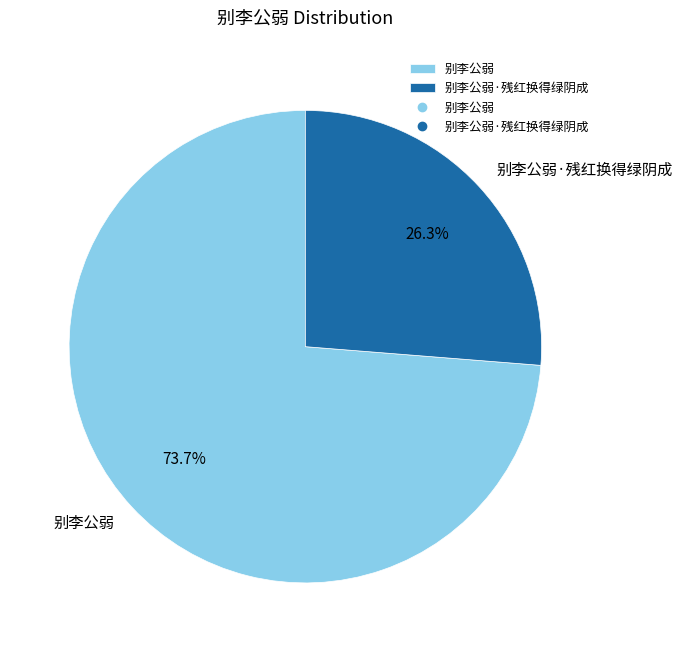

What is the ratio of the value at 别李公弱 to the value at 别李公弱·残红换得绿阴成?

2.8